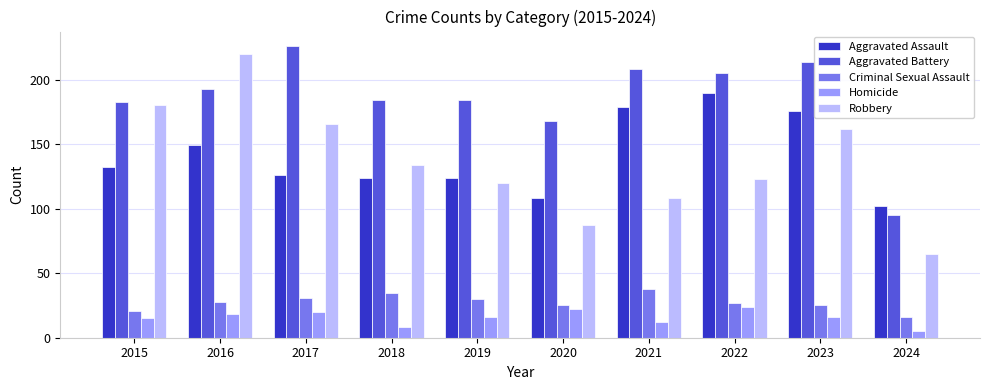

Which series changed the most between 2020 and 2021?

Aggravated Assault